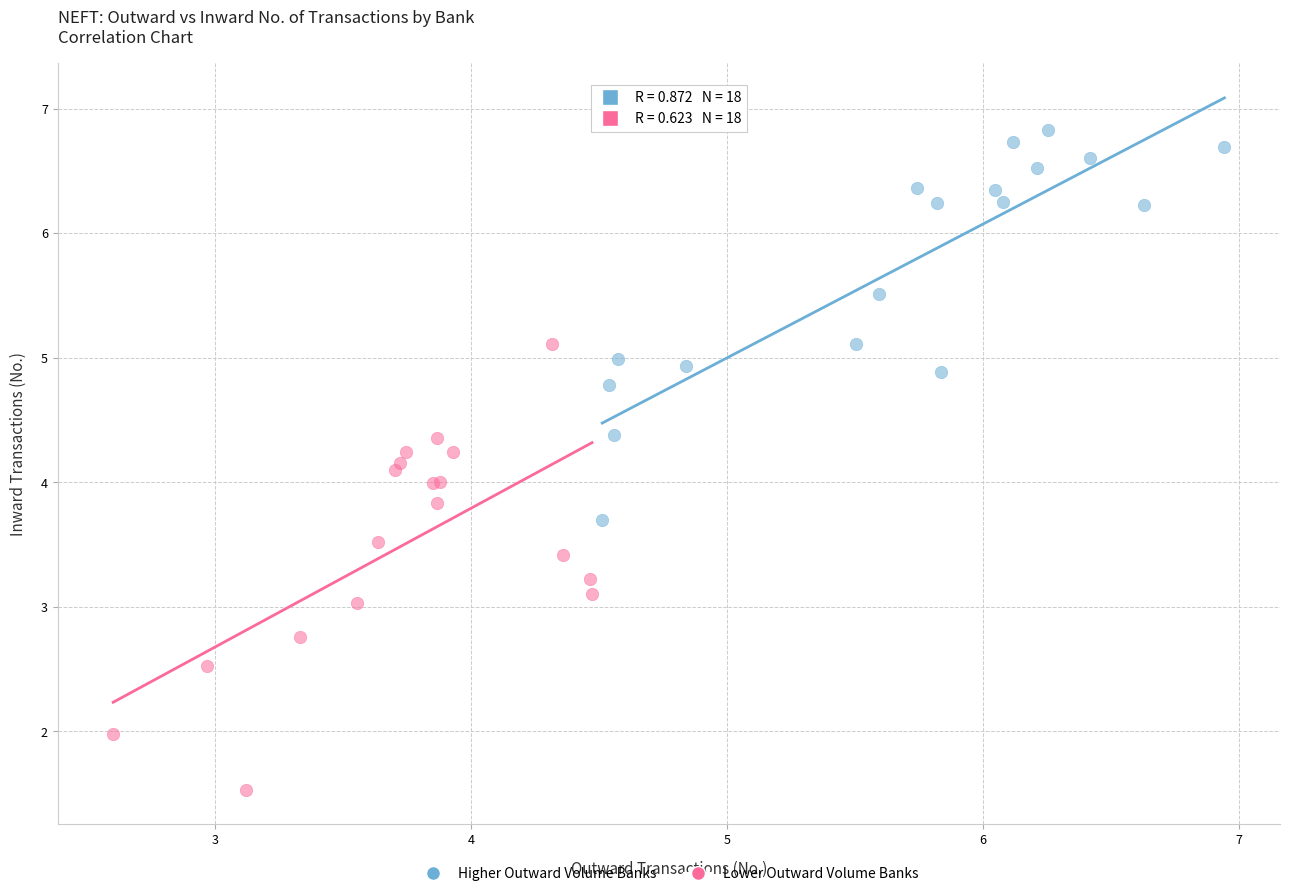

Which series contains the lowest Y value?

Lower Outward Volume Banks